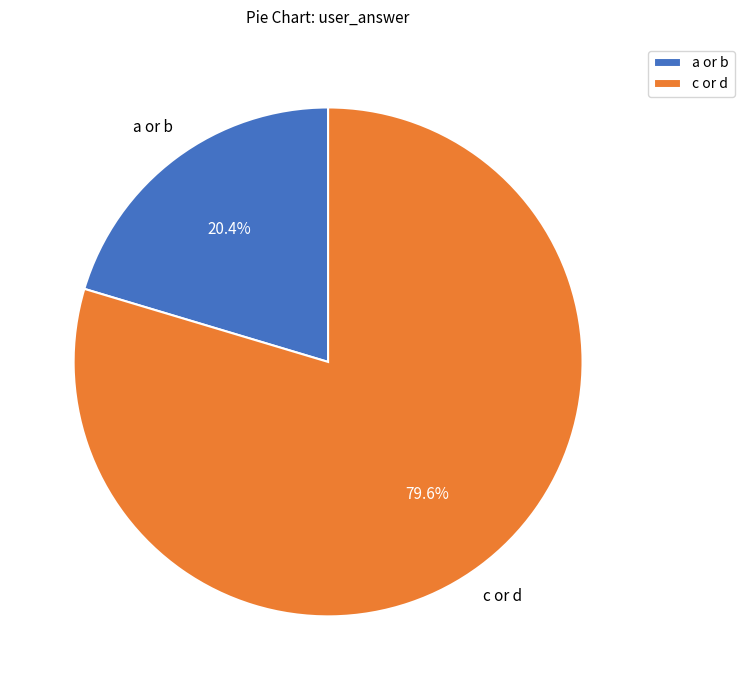

Is c or d the majority of the pie?

Yes